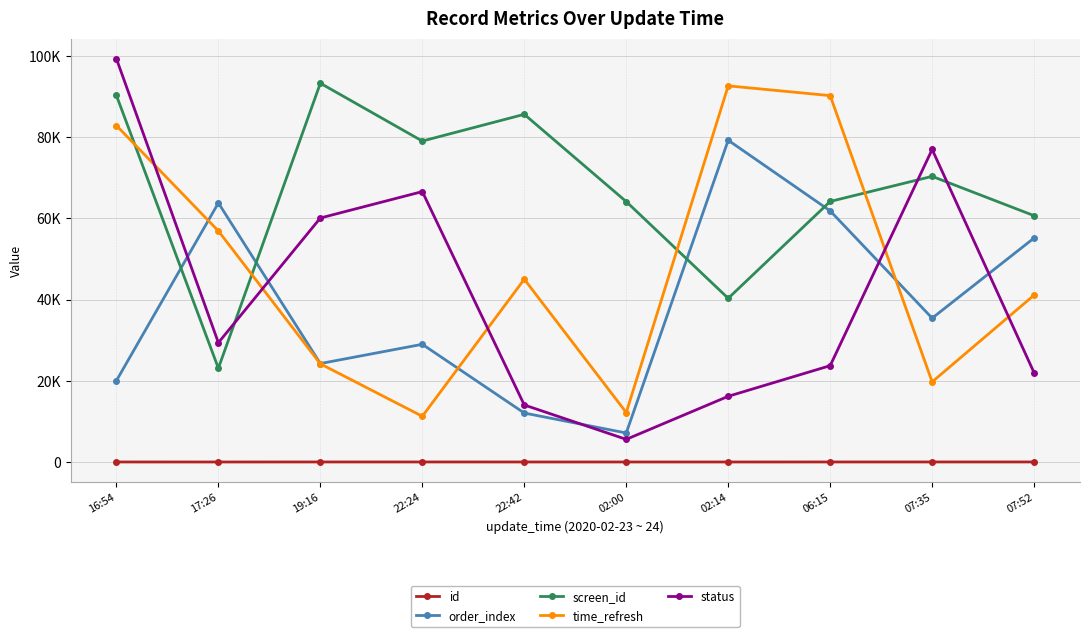

What value does the screen_id series have at 07:52, to the nearest 50?

60700